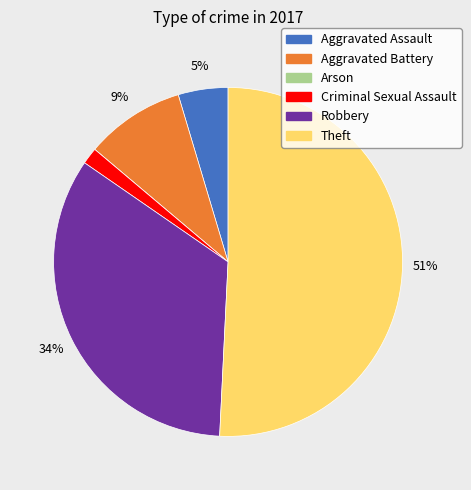

Between Robbery and Theft, which is larger?

Theft